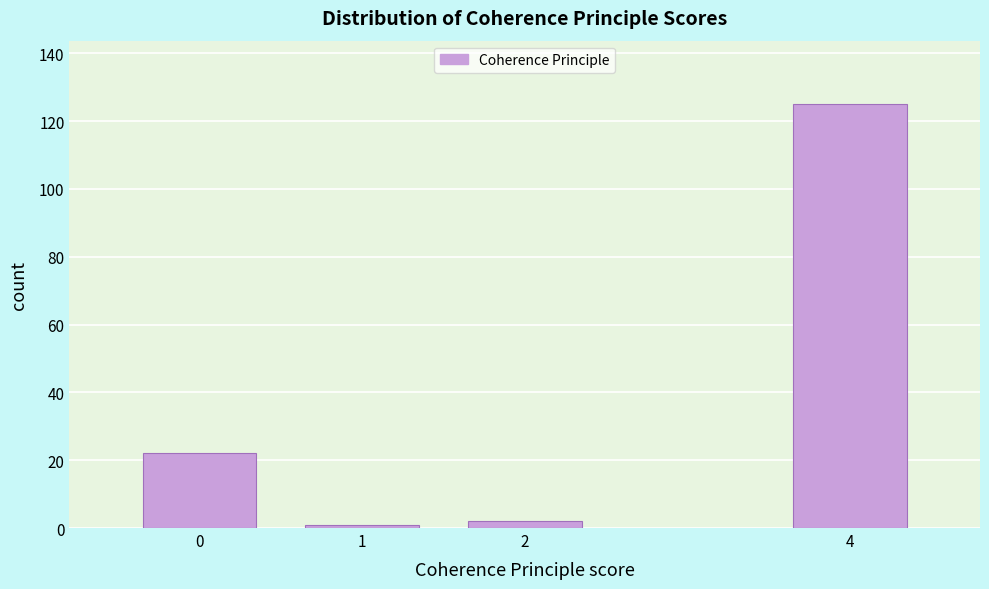

Reading left to right, transcribe all the data shown in this chart.

0=22	1=1	2=2	4=125